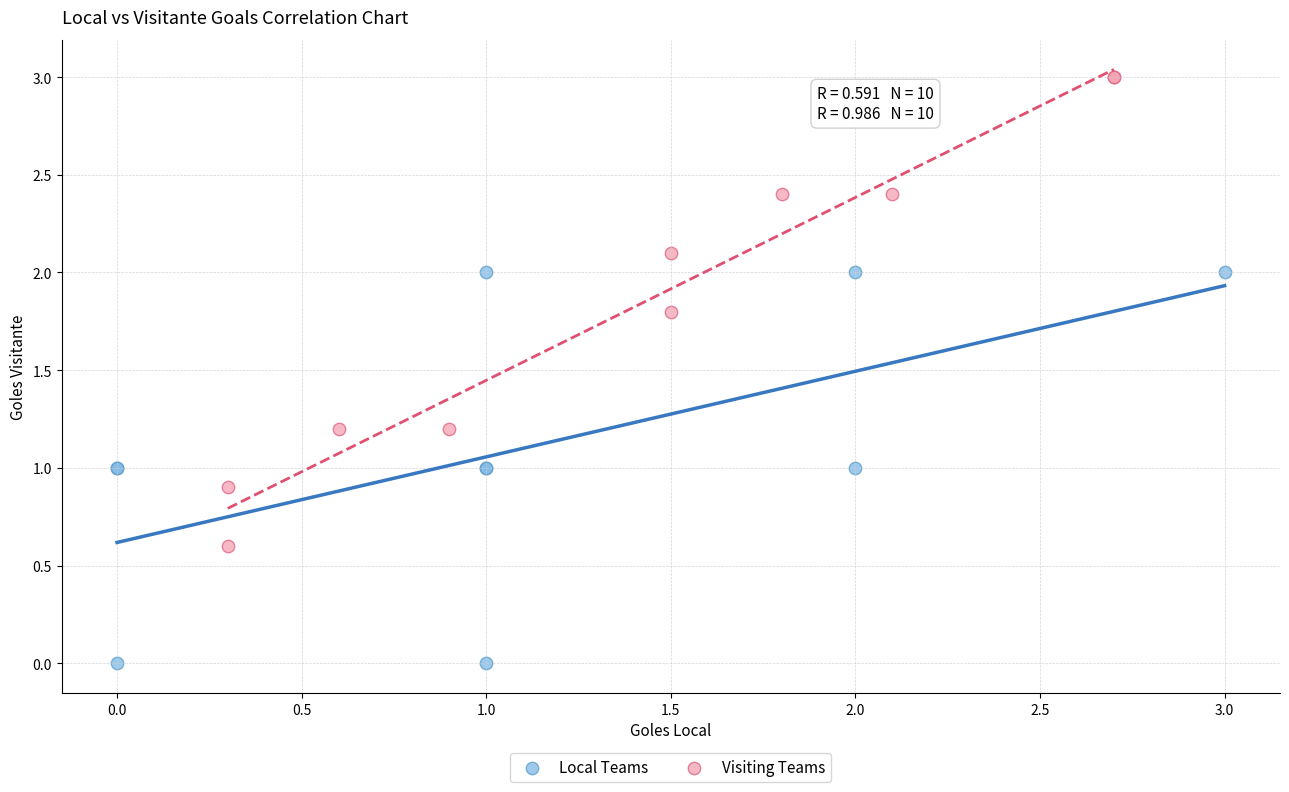

Which series has the largest Y range (max minus min)?

Visiting Teams